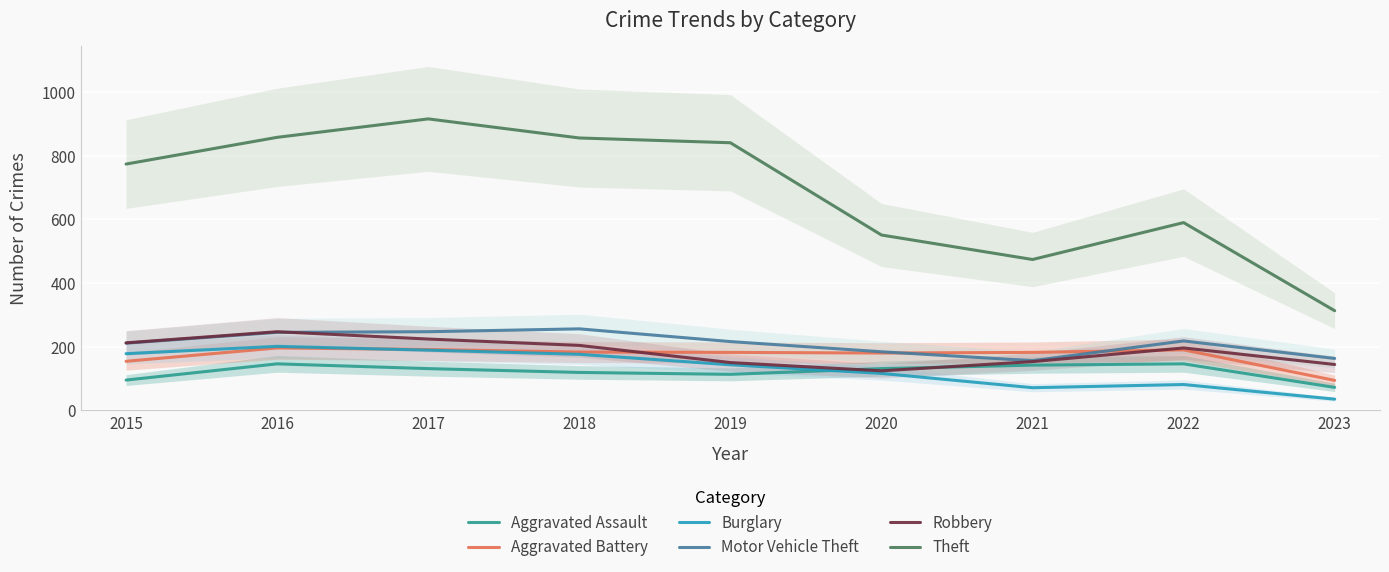

Which series has the largest total across all categories?

Theft